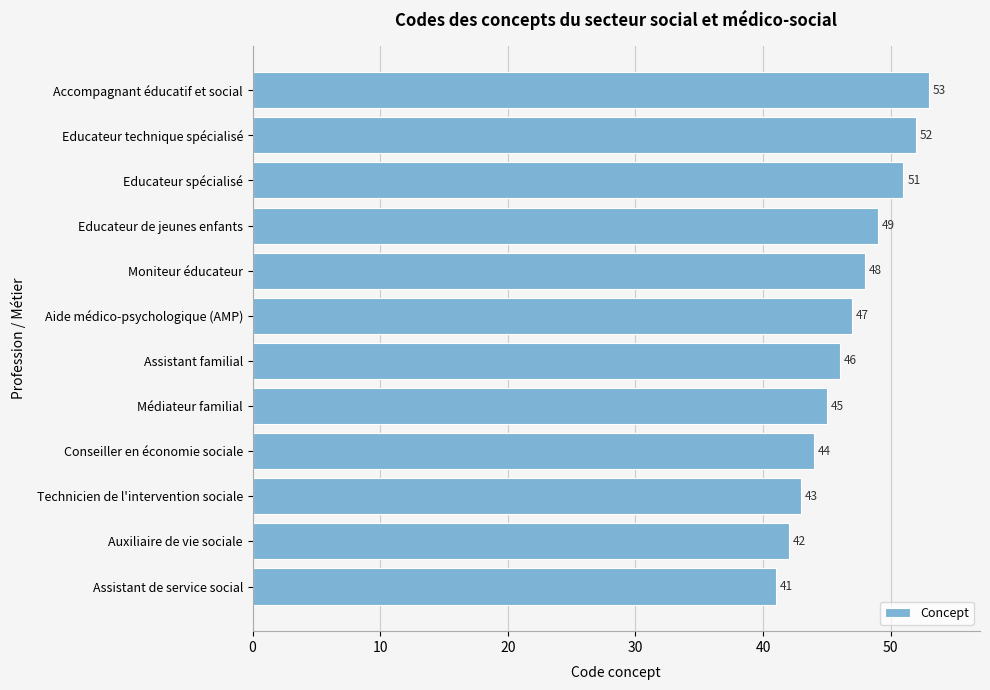

Rank the categories by value from lowest to highest.

Assistant de service social, Auxiliaire de vie sociale, Technicien de l'intervention sociale, Conseiller en économie sociale, Médiateur familial, Assistant familial, Aide médico-psychologique (AMP), Moniteur éducateur, Educateur de jeunes enfants, Educateur spécialisé, Educateur technique spécialisé, Accompagnant éducatif et social